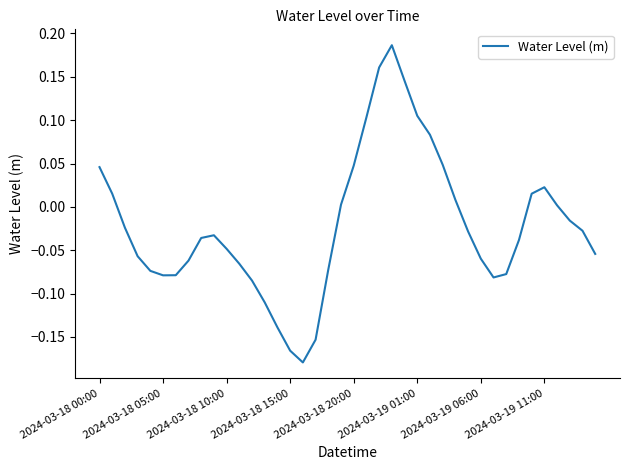

How many interior local valleys (lower than both neighbors) does the data have?

3